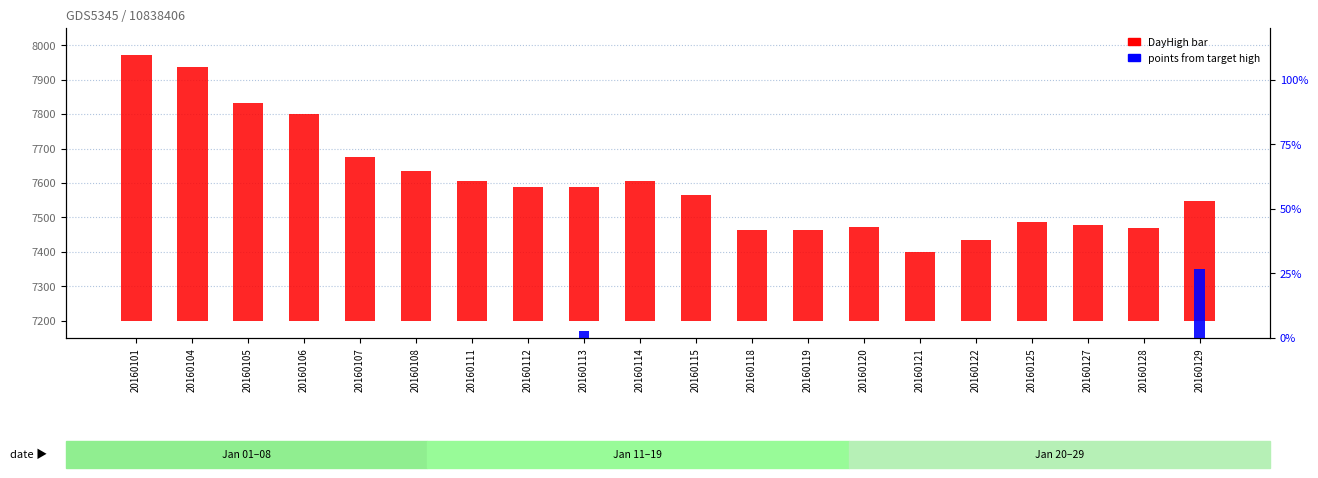

What is the sum of the points from target high values at 20160108 and 20160129?

26.7